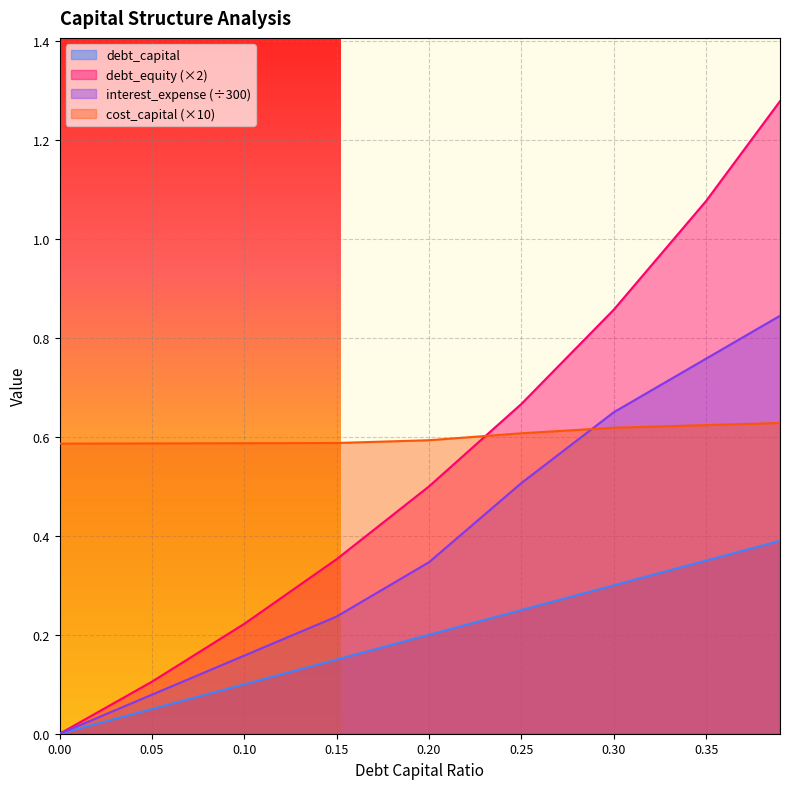

Reading right to left, what are all the values shown in this chart?

debt_capital: 0.4	0.3	0.3	0.2	0.2	0.1	0.1	0.1	0.0
debt_equity: 1.3	1.1	0.9	0.7	0.5	0.4	0.2	0.1	0.0
interest_expense: 0.8	0.8	0.6	0.5	0.3	0.2	0.2	0.1	0.0
cost_capital: 0.6	0.6	0.6	0.6	0.6	0.6	0.6	0.6	0.6